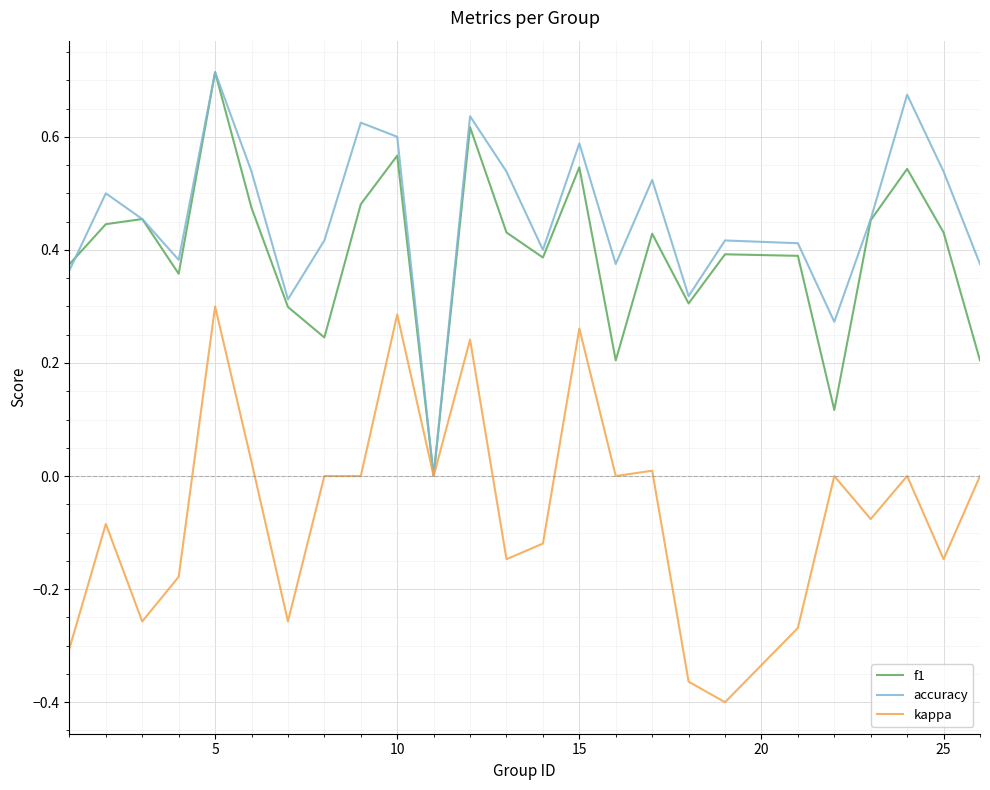

How many lines are shown in the chart?

3